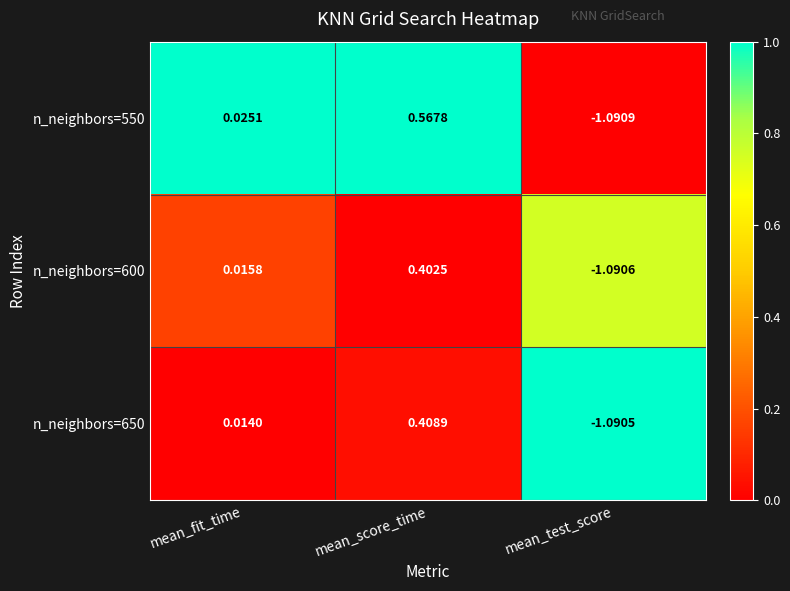

What is the total value across all series at mean_score_time?

1.4